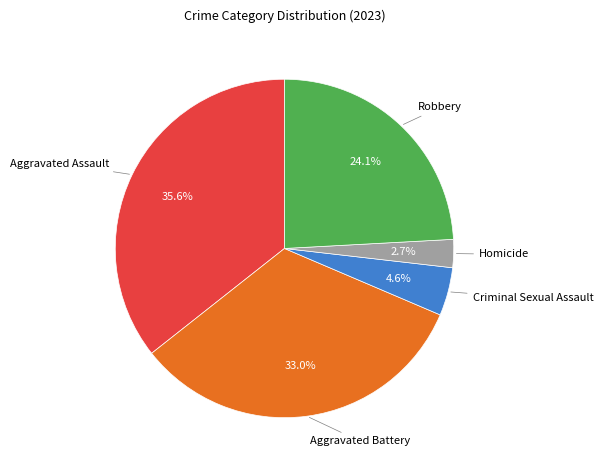

Rank the categories by value from highest to lowest.

Aggravated Assault, Aggravated Battery, Robbery, Criminal Sexual Assault, Homicide